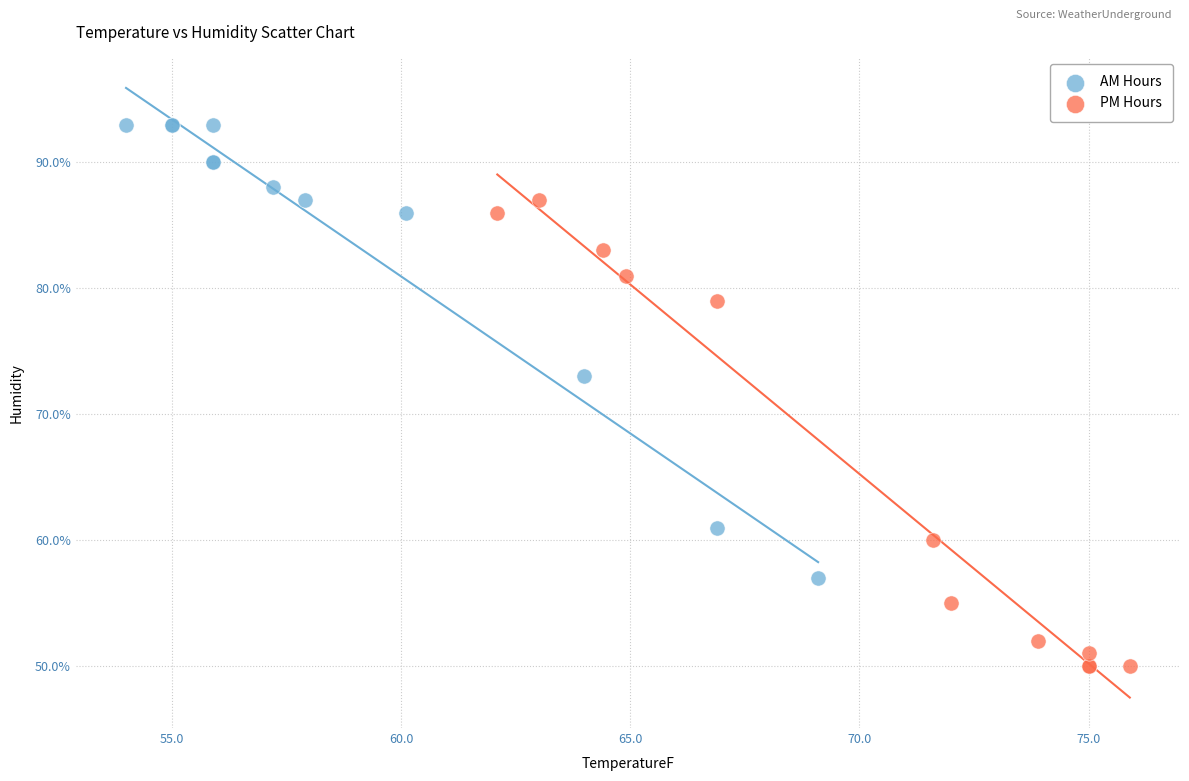

Which series contains the highest Y value?

AM Hours